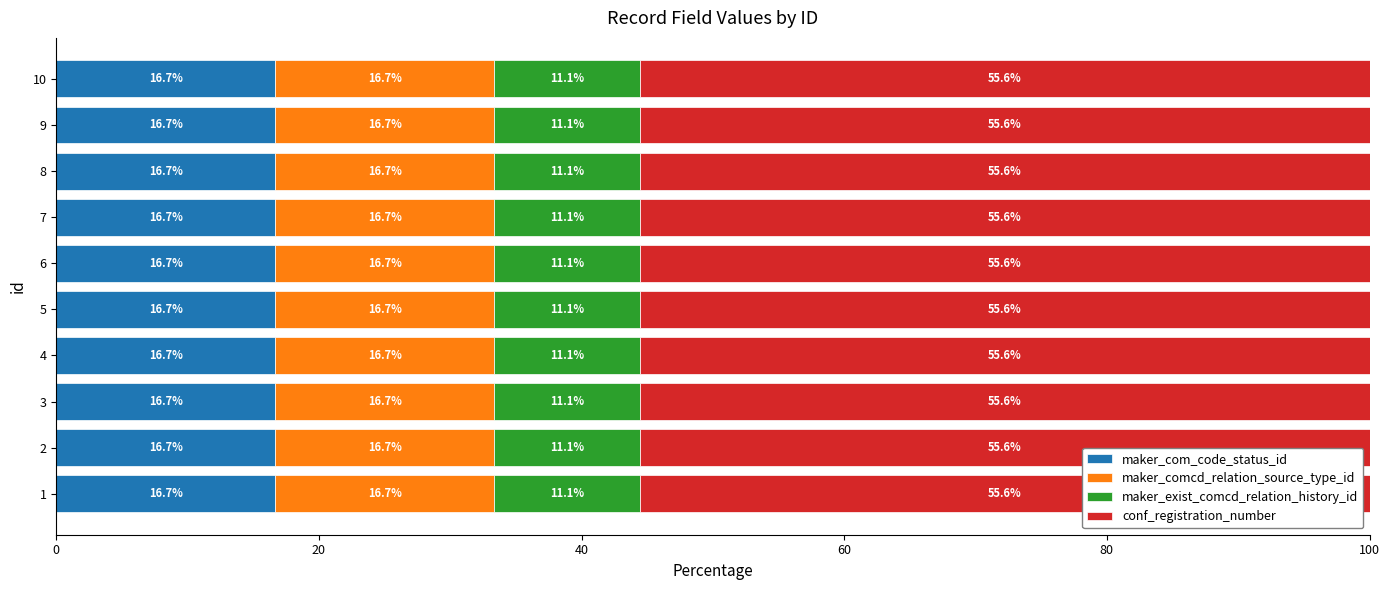

What is the maximum value for maker_com_code_status_id?

16.7